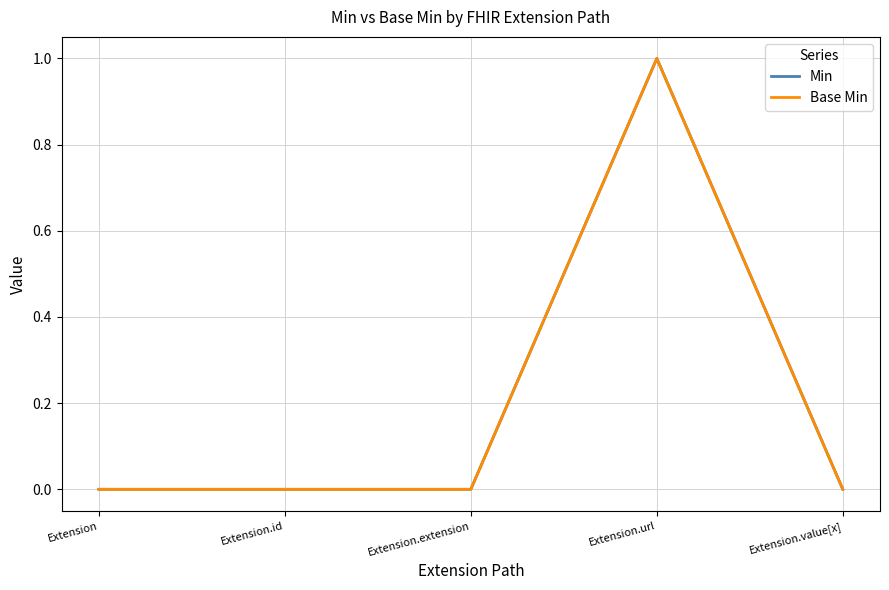

Is this an area chart (filled region under the line)?

No